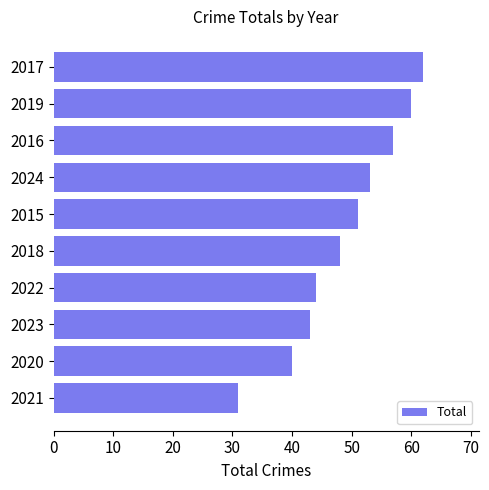

What is the change in value from 2020 to 2015?

+11